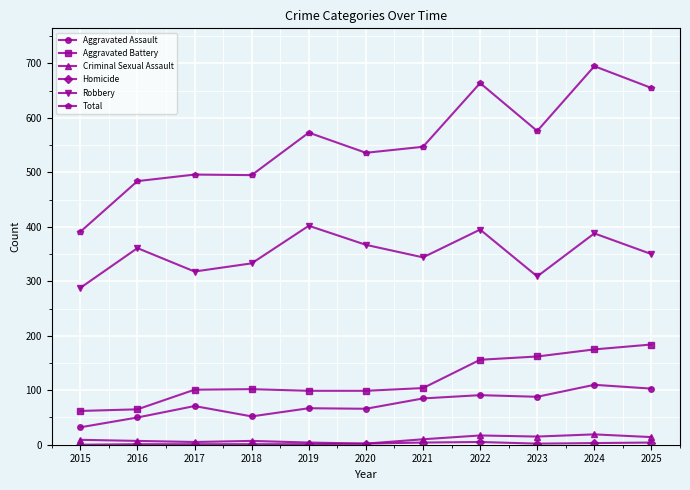

The value of Aggravated Assault at 2016 is 16. True or false?

False